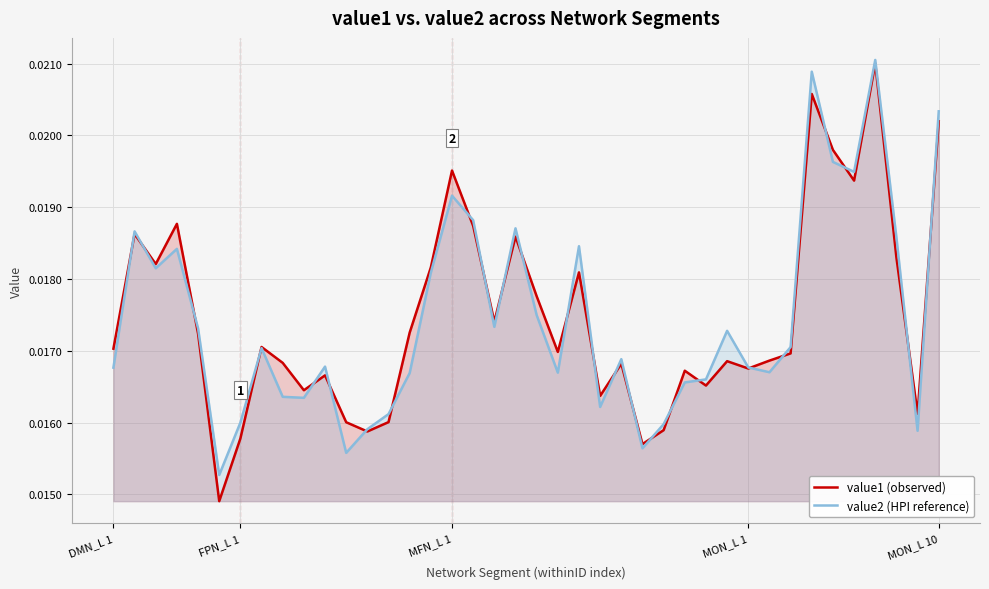

How many series are shown in this chart?

2